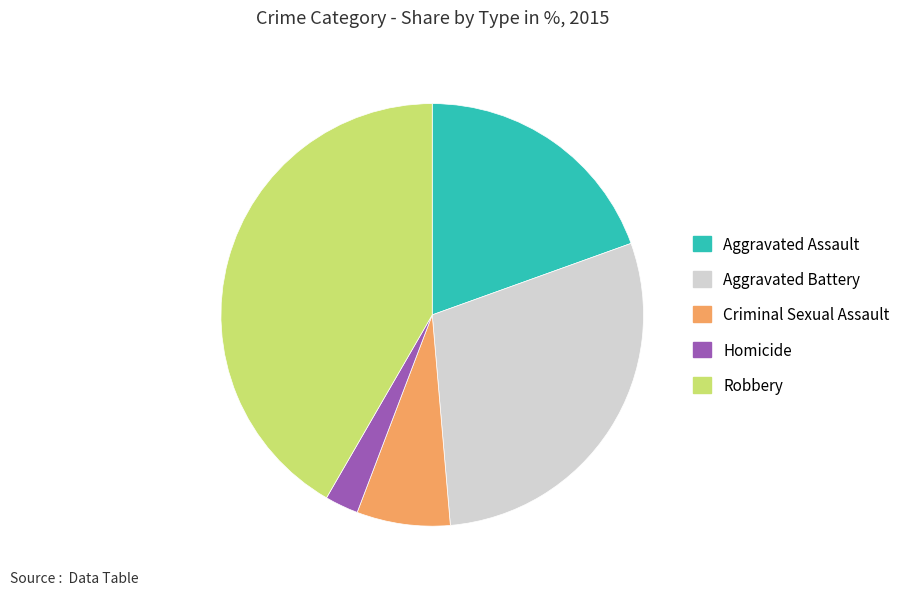

Which slice is the smallest?

Homicide